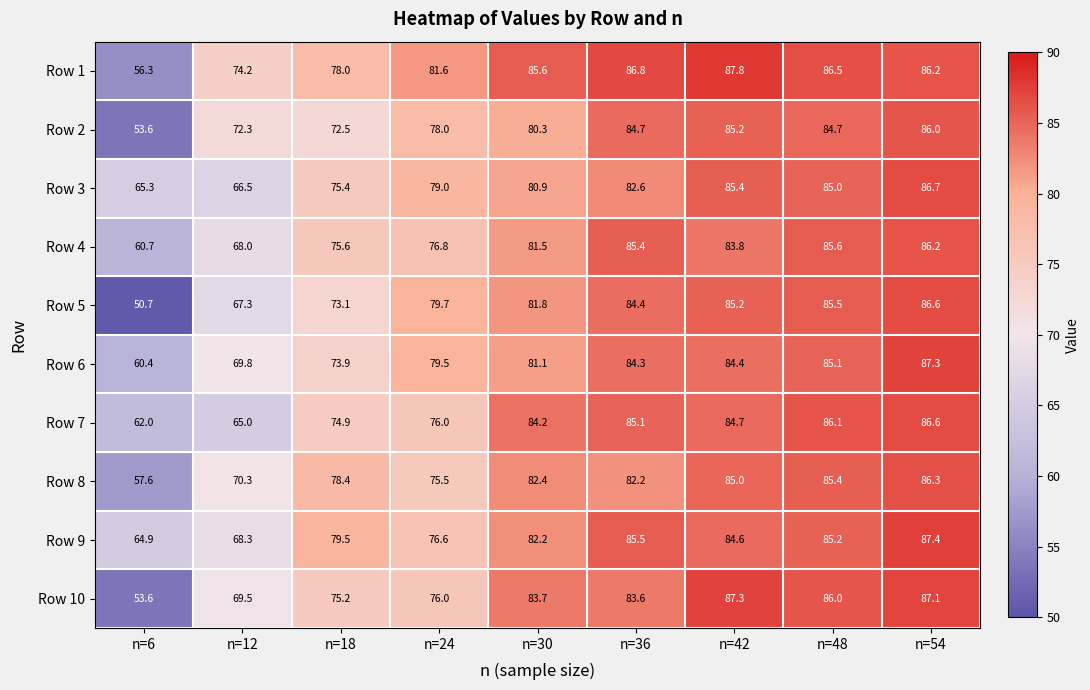

List the labels in order of Row 7 value, smallest first.

n=6, n=12, n=18, n=24, n=30, n=42, n=36, n=48, n=54